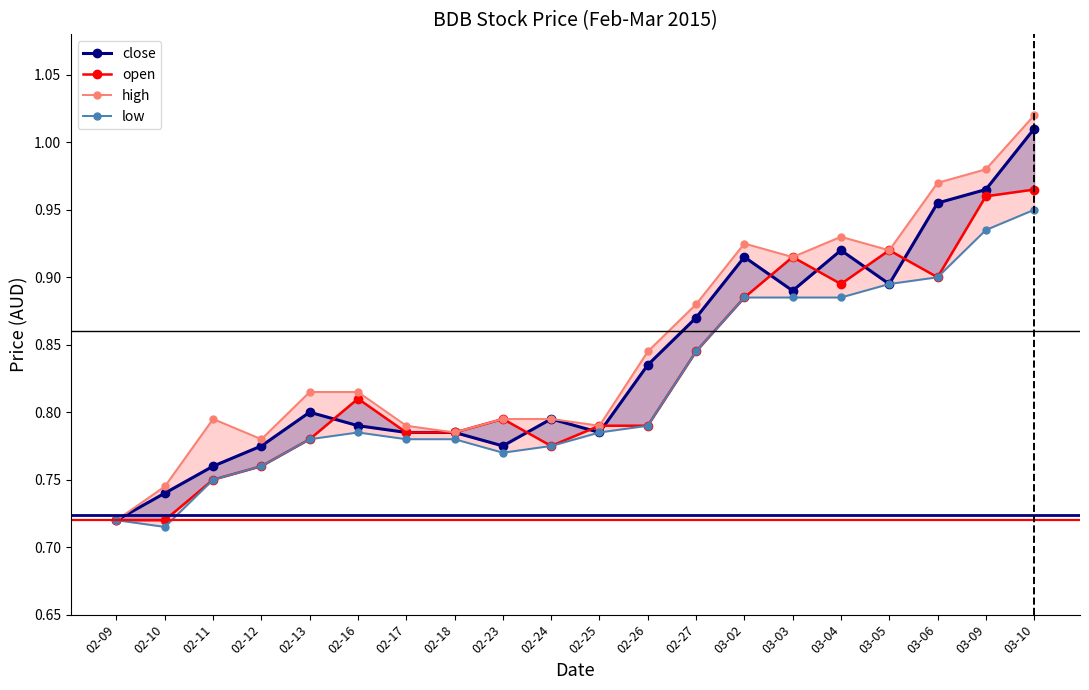

At which label is low closest to 0?

02-10